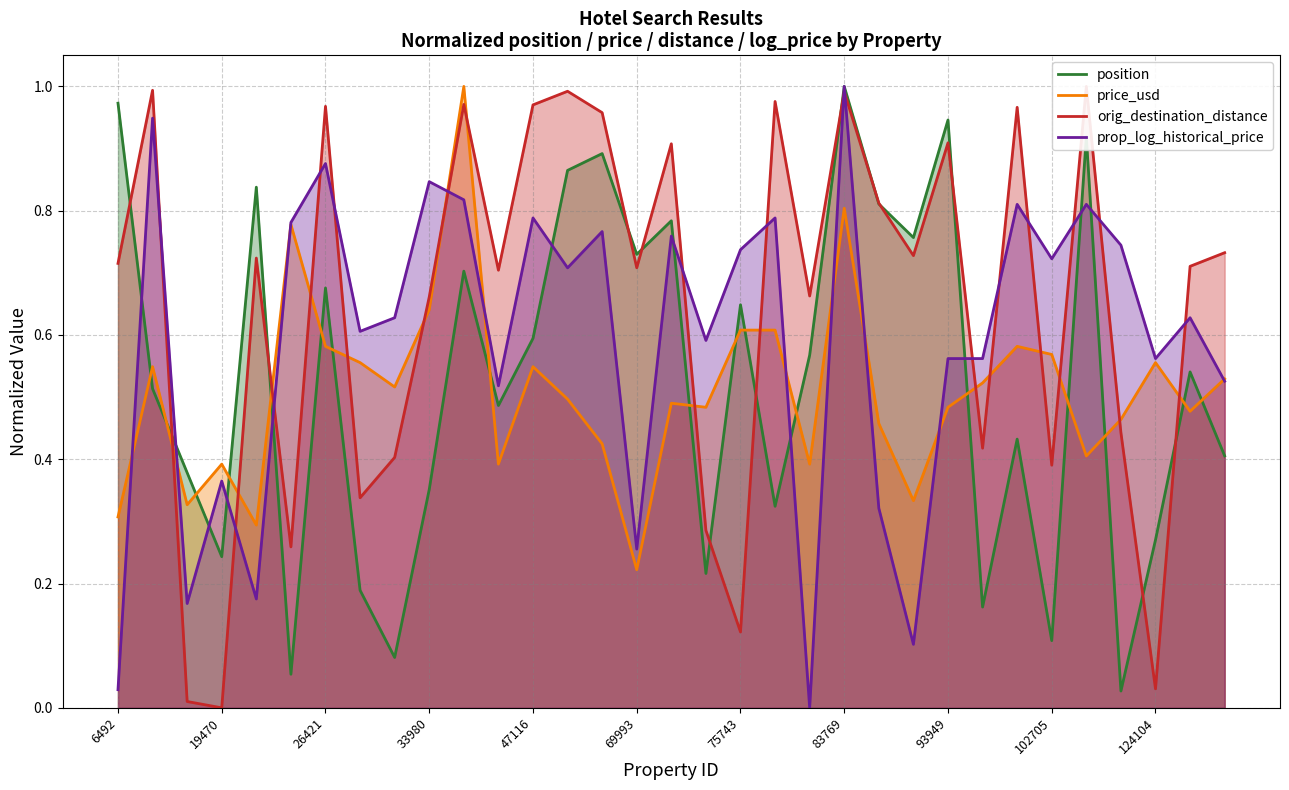

Which series has the largest total across all categories?

orig_destination_distance